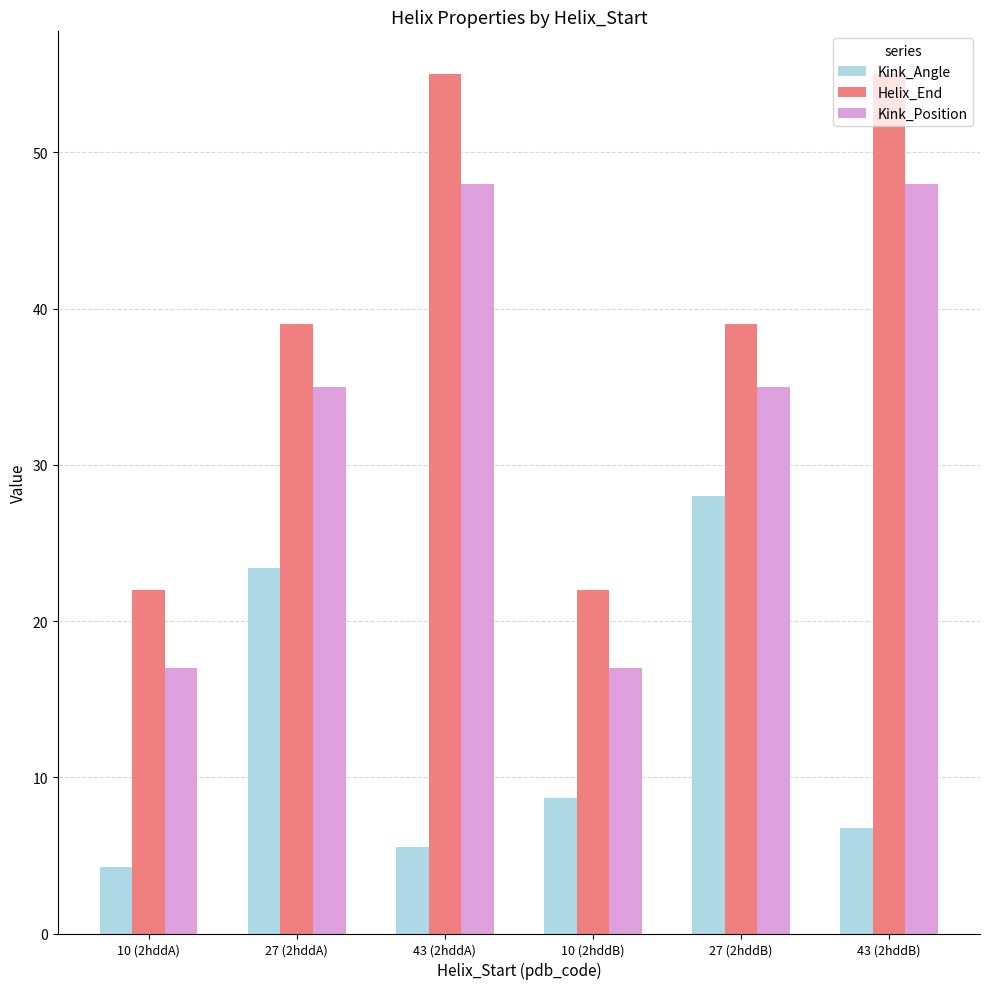

What is the sum of all Kink_Angle values?

76.6